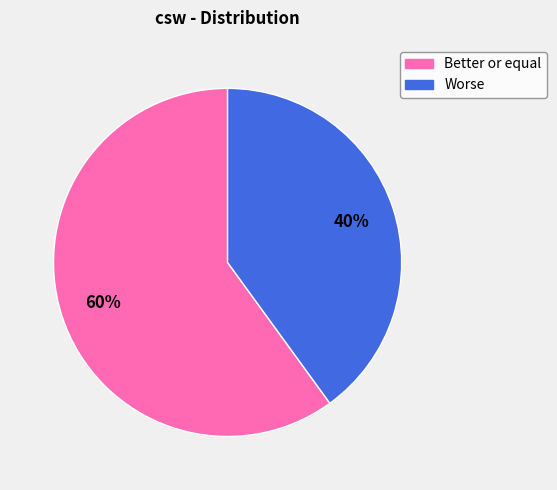

How many segments does this pie chart have?

2